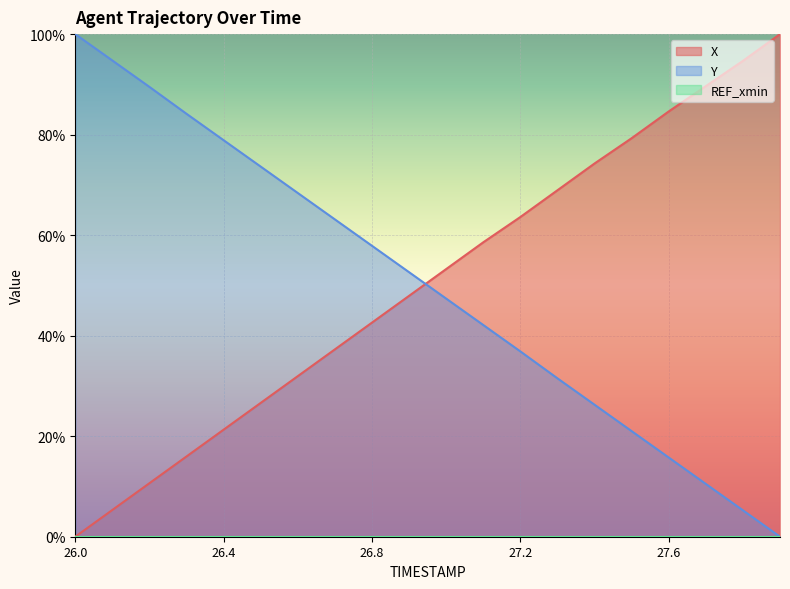

Which has a higher value, 27.6 or 26.2?

27.6